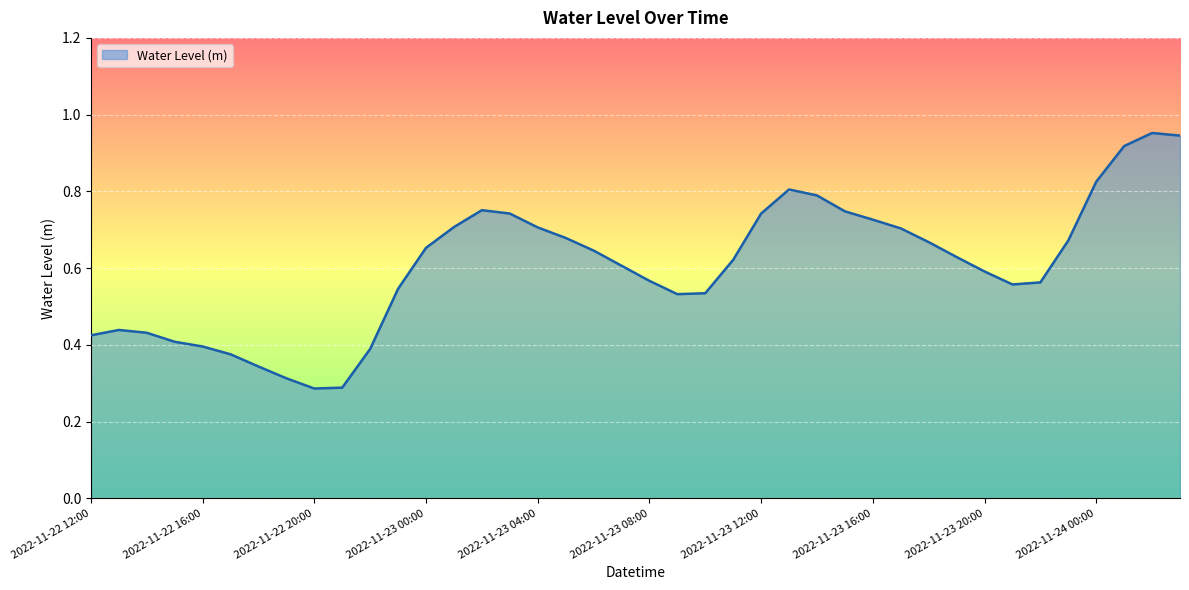

What is the minimum value shown in the chart?

0.3